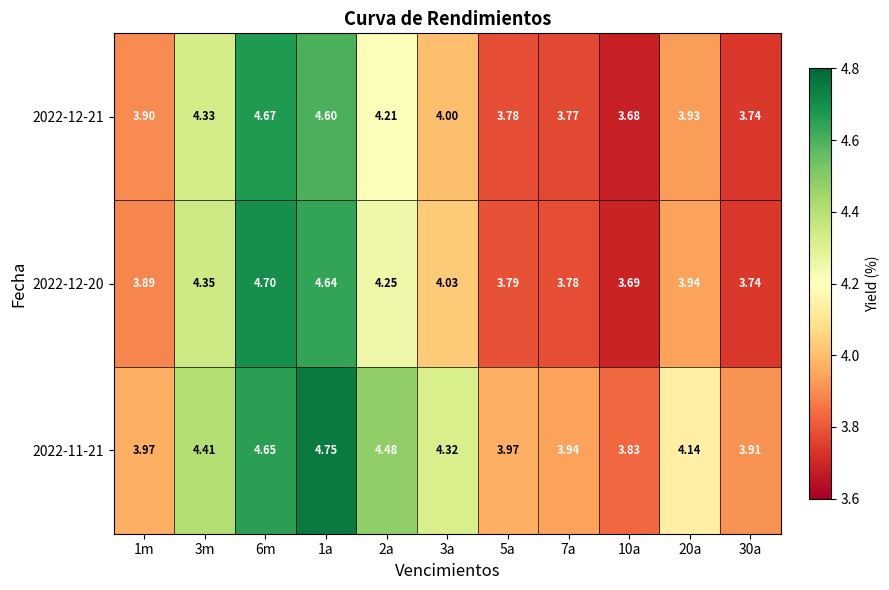

Is the value of 2022-12-21 at 10a greater than the value of 2022-12-20 at 3a?

No